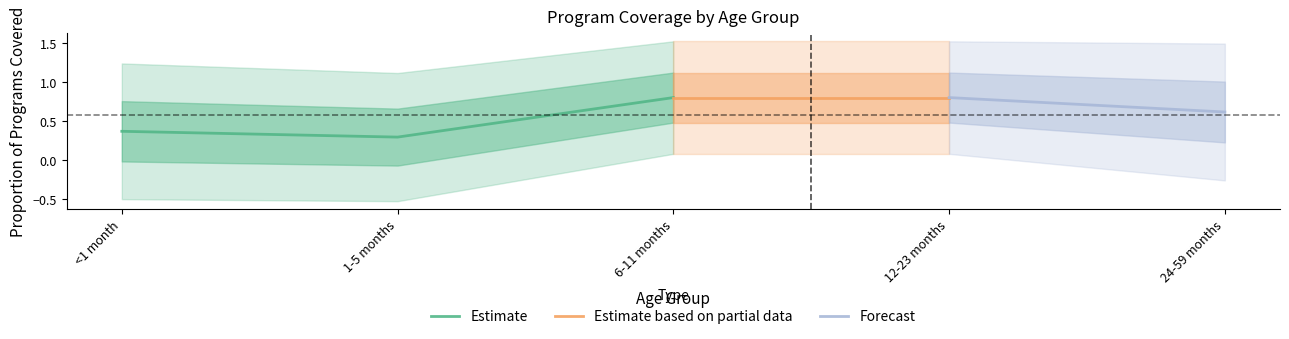

True or false: Estimate has a value of 1.2 at 6-11 months.

False